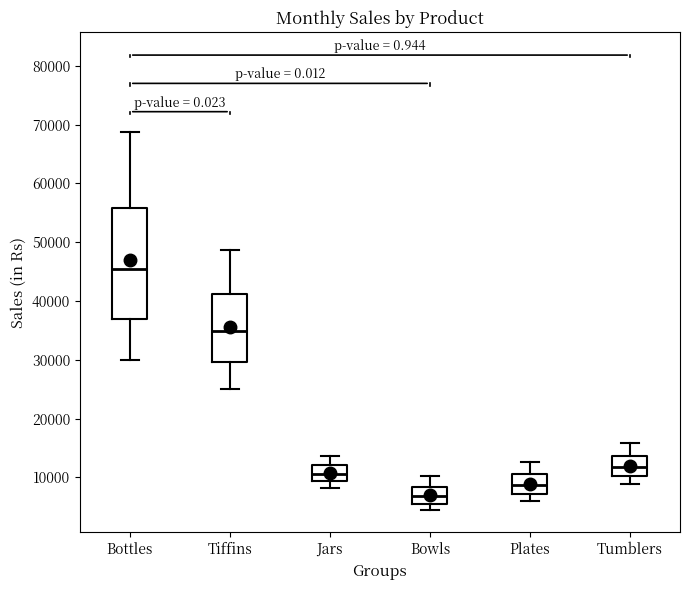

Reading left to right, transcribe this box plot: for each box, give where its median line is, the range the box spans, and where its two whiskers end, as read against the y-axis. The values are not printed on the chart, so give them approximately, as read against the axis.

Bottles: median 45000, box 37000 to 56000, whiskers 30000 to 69000
Tiffins: median 35000, box 30000 to 41000, whiskers 25000 to 49000
Jars: median 11000, box 9000 to 12000, whiskers 8000 to 14000
Bowls: median 7000, box 6000 to 8000, whiskers 5000 to 10000
Plates: median 9000, box 7000 to 11000, whiskers 6000 to 13000
Tumblers: median 12000, box 10000 to 14000, whiskers 9000 to 16000